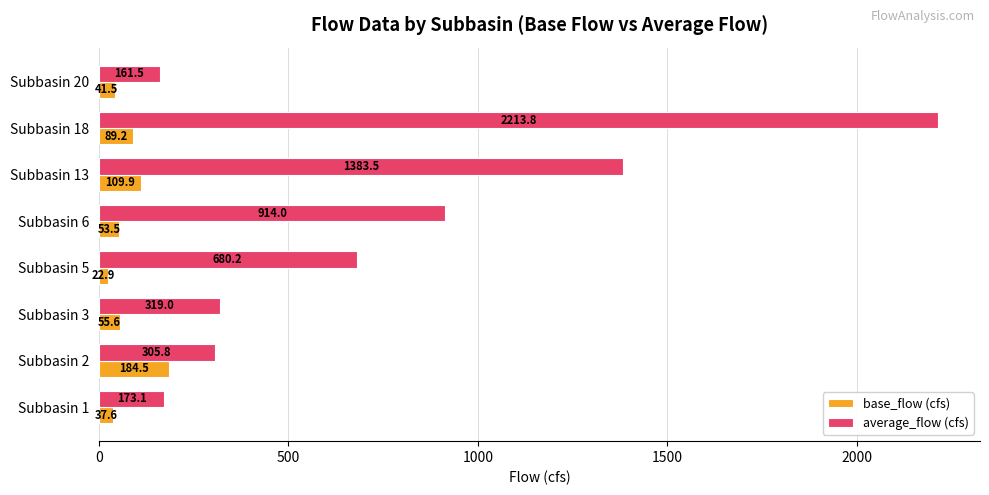

At which label does average_flow (cfs) reach its peak?

Subbasin 18